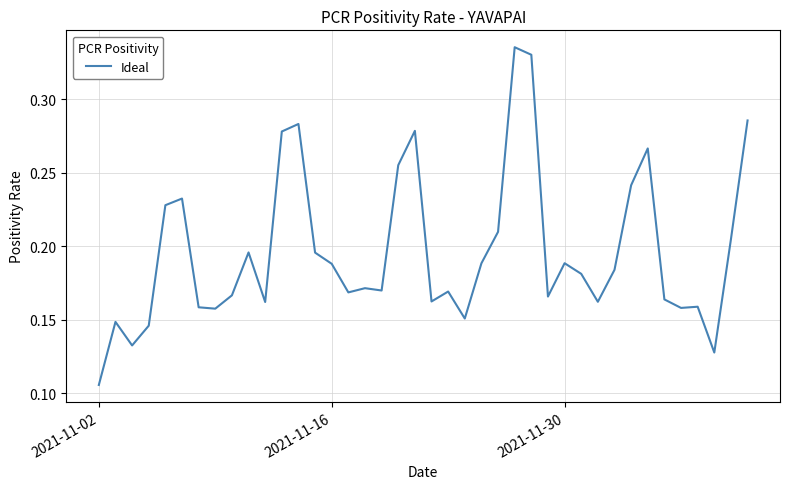

How many points are higher than both their immediate neighbors (excluding endpoints)?

11